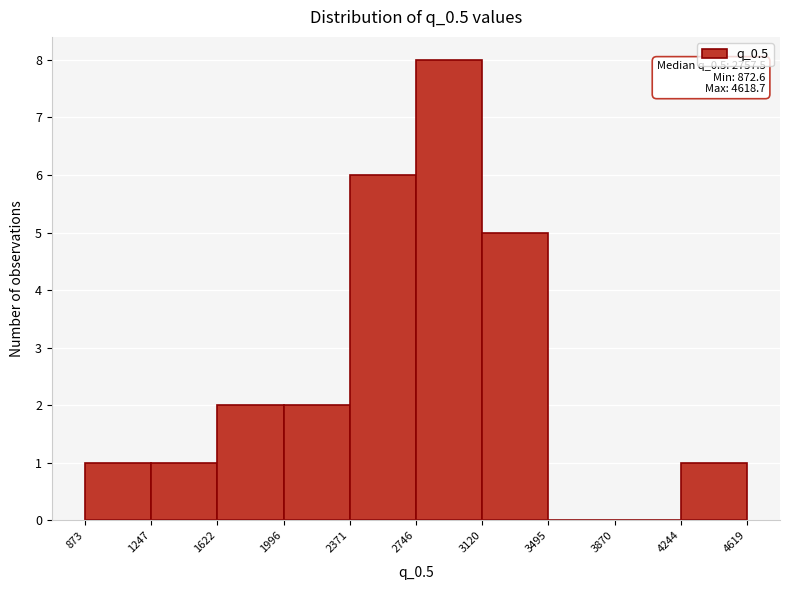

Which range on the x-axis has the tallest bar?

2746 to 3120